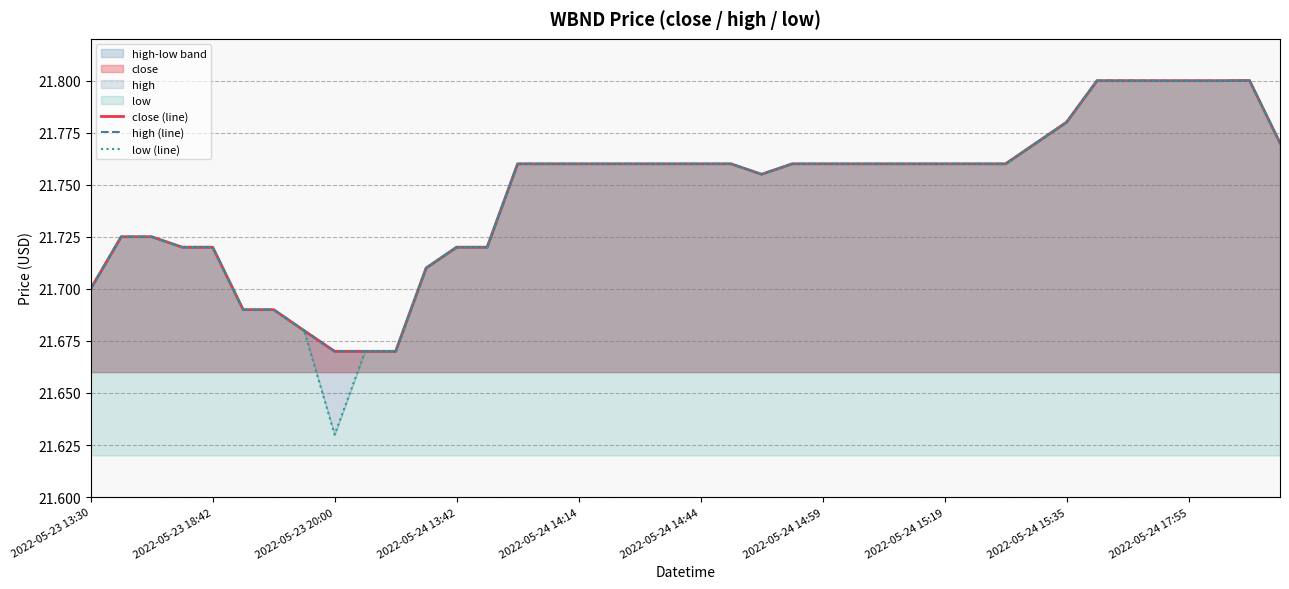

Rank the series by their maximum value, from lowest to highest.

close (line), high (line), low (line)